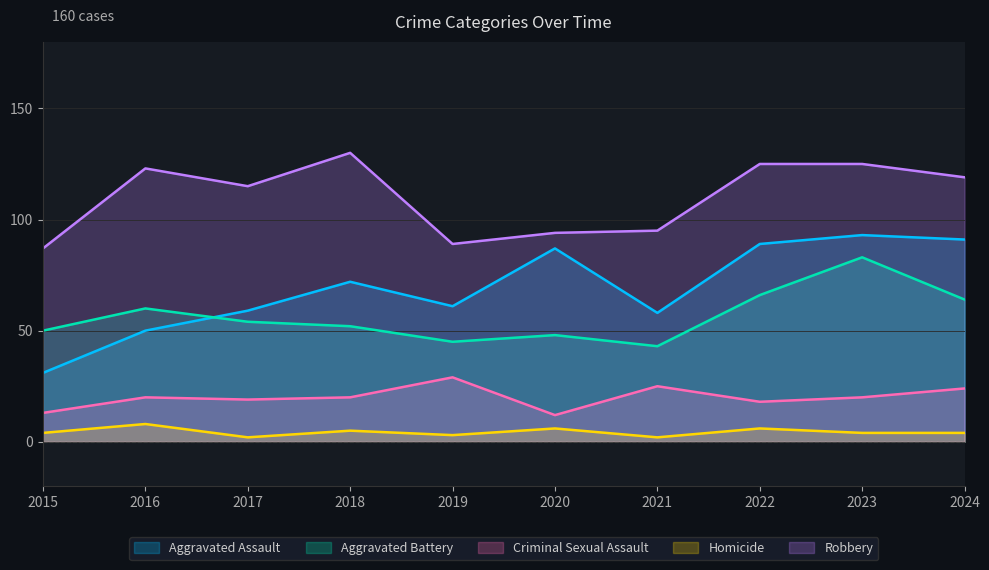

What is the value of the Criminal Sexual Assault point at the 10th from the left?

24